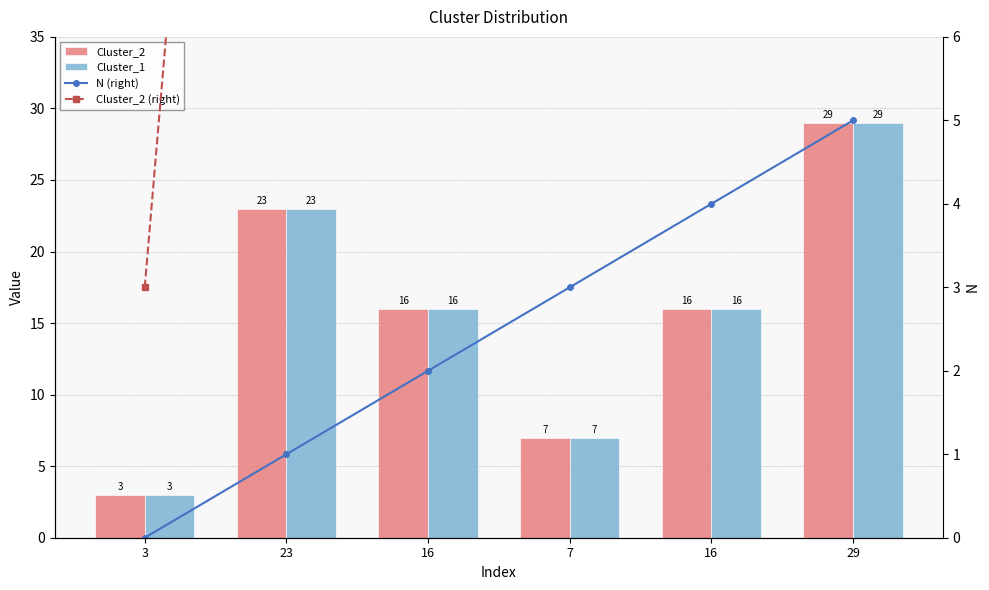

Is the value of Cluster_2 at 7 greater than the value of Cluster_2 (right) at 3?

Yes